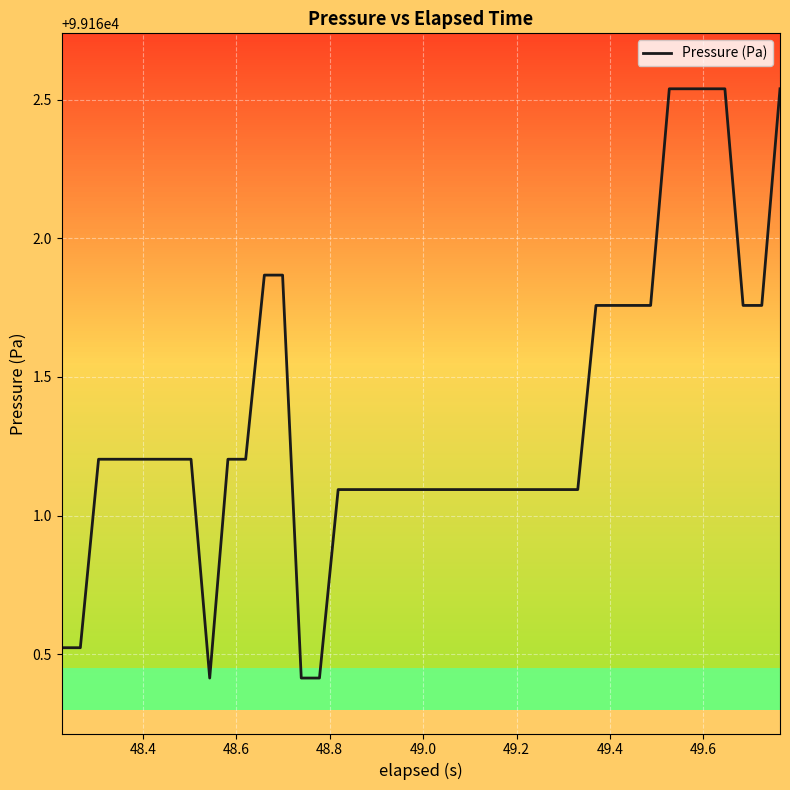

What is the minimum value shown in the chart?

99160.4